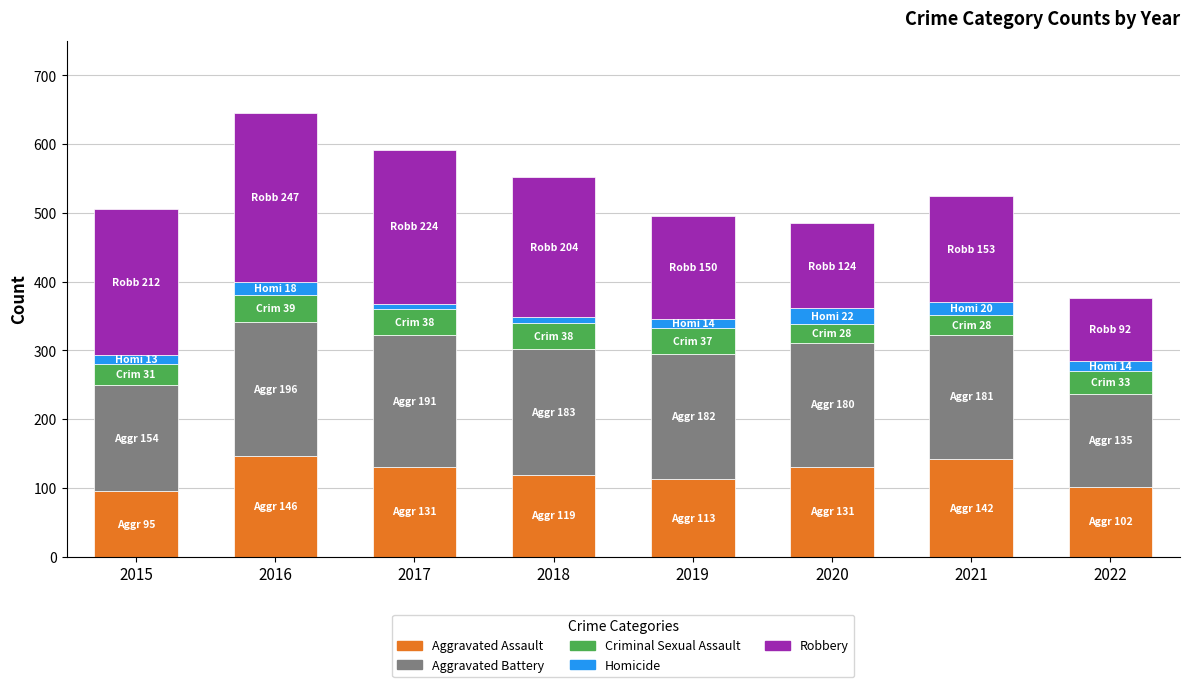

What is the minimum value for Aggravated Assault?

95